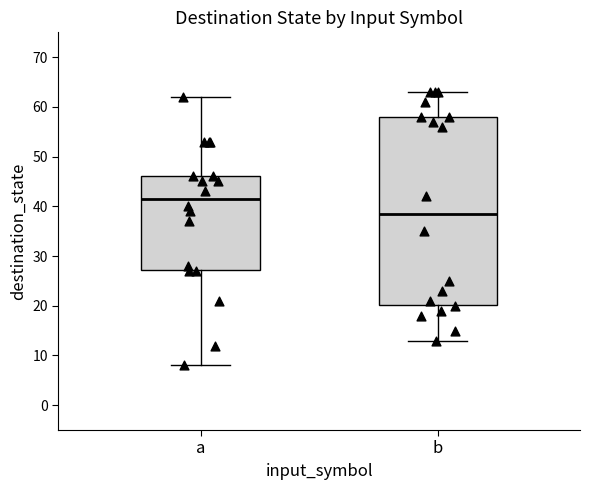

Where does the upper whisker of the box for a end on the y-axis? The values are not printed on the chart, so give them approximately, as read against the axis.

62